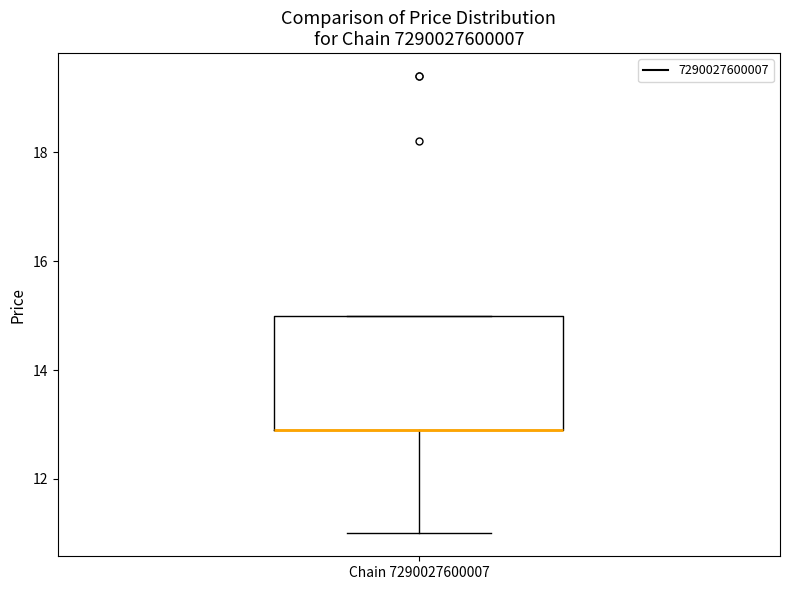

Read this box plot against the y-axis: the position of the median line, the range covered by the box, and the ends of both whiskers. The values are not printed on the chart, so give them approximately, as read against the axis.

median 13 (drawn on the box's lower edge), box 13 to 15, whiskers 11 to 15